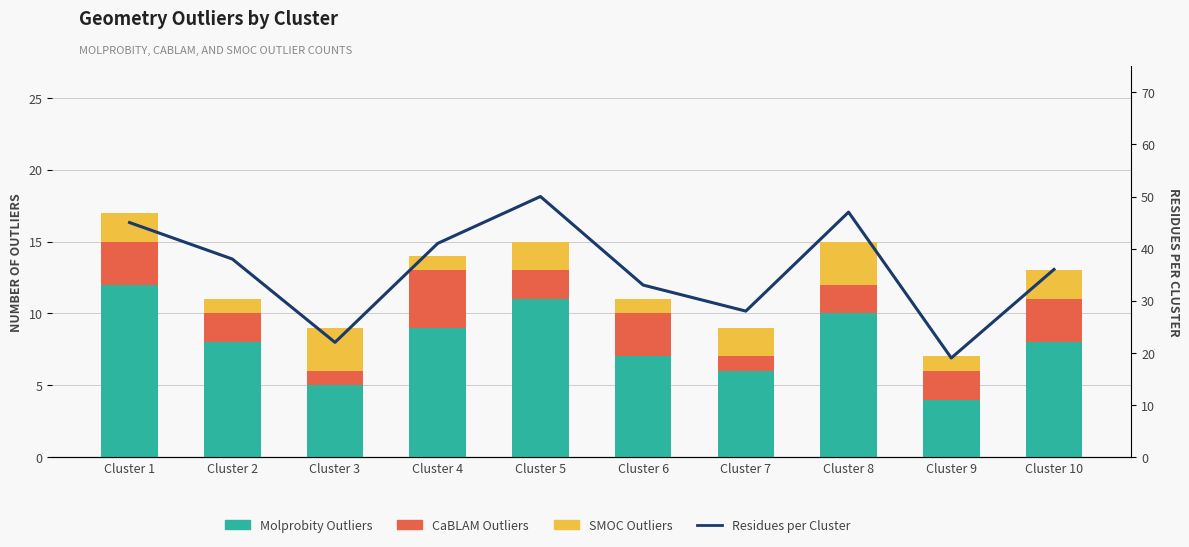

What is the total value across all series at Cluster 9?

26